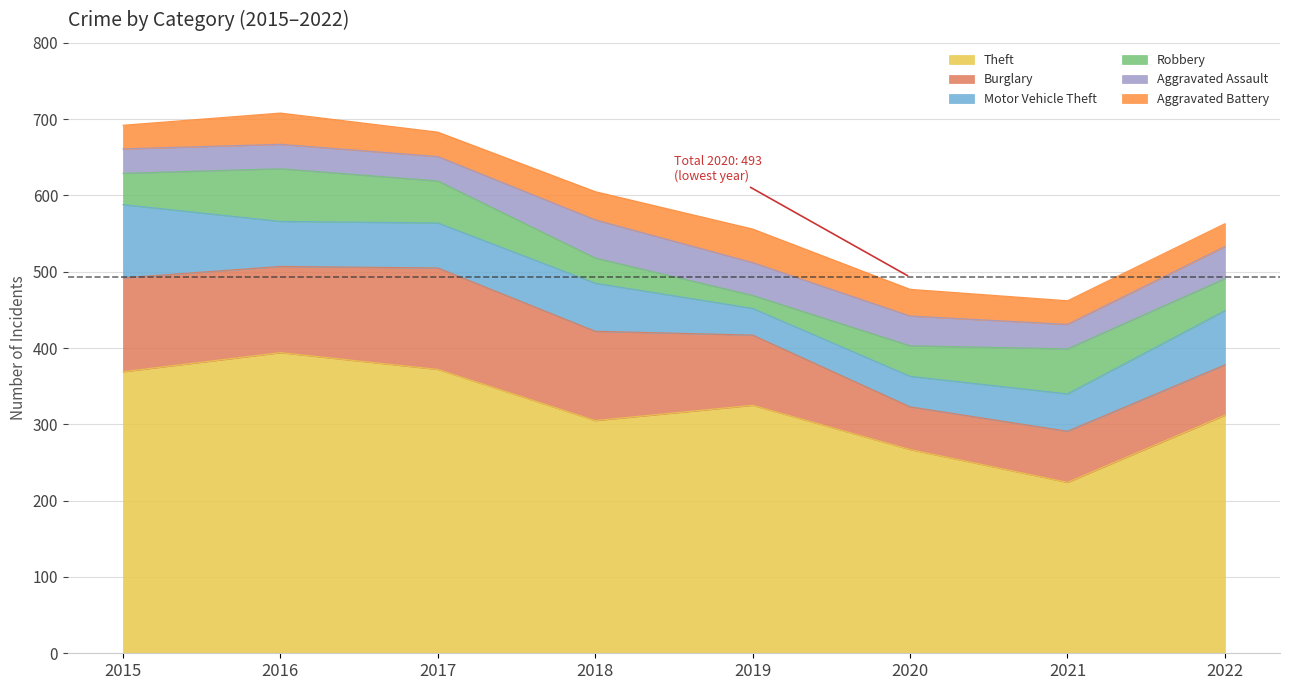

Between which two adjacent categories do Aggravated Assault and Robbery first intersect?

2017 and 2018